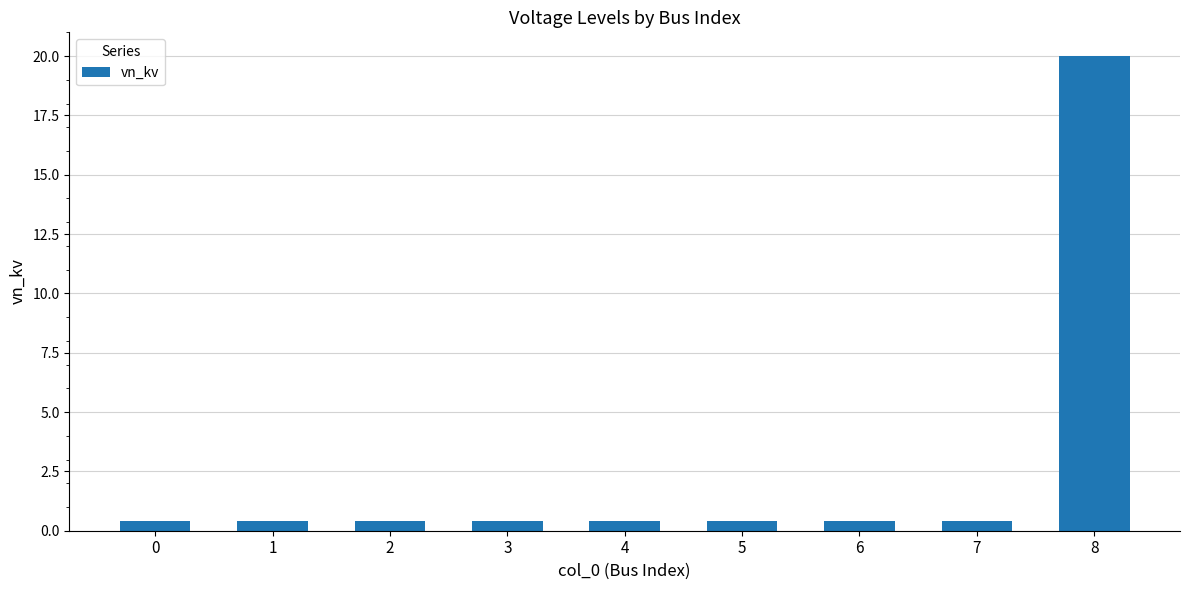

Reading left to right, extract all data points from this chart.

0.4	0.4	0.4	0.4	0.4	0.4	0.4	0.4	20.0